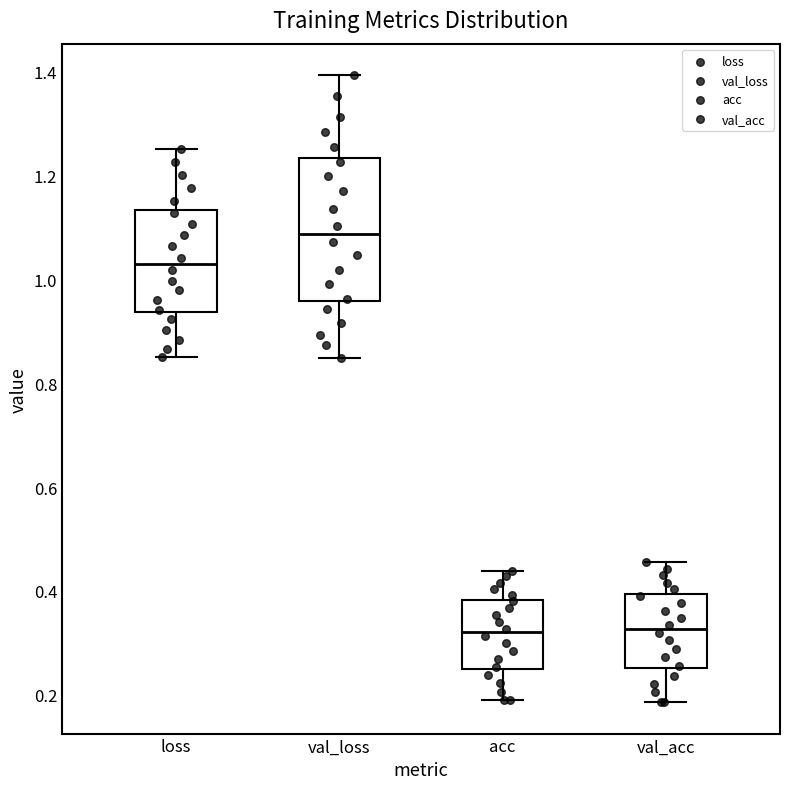

Which box has the highest median line?

val_loss